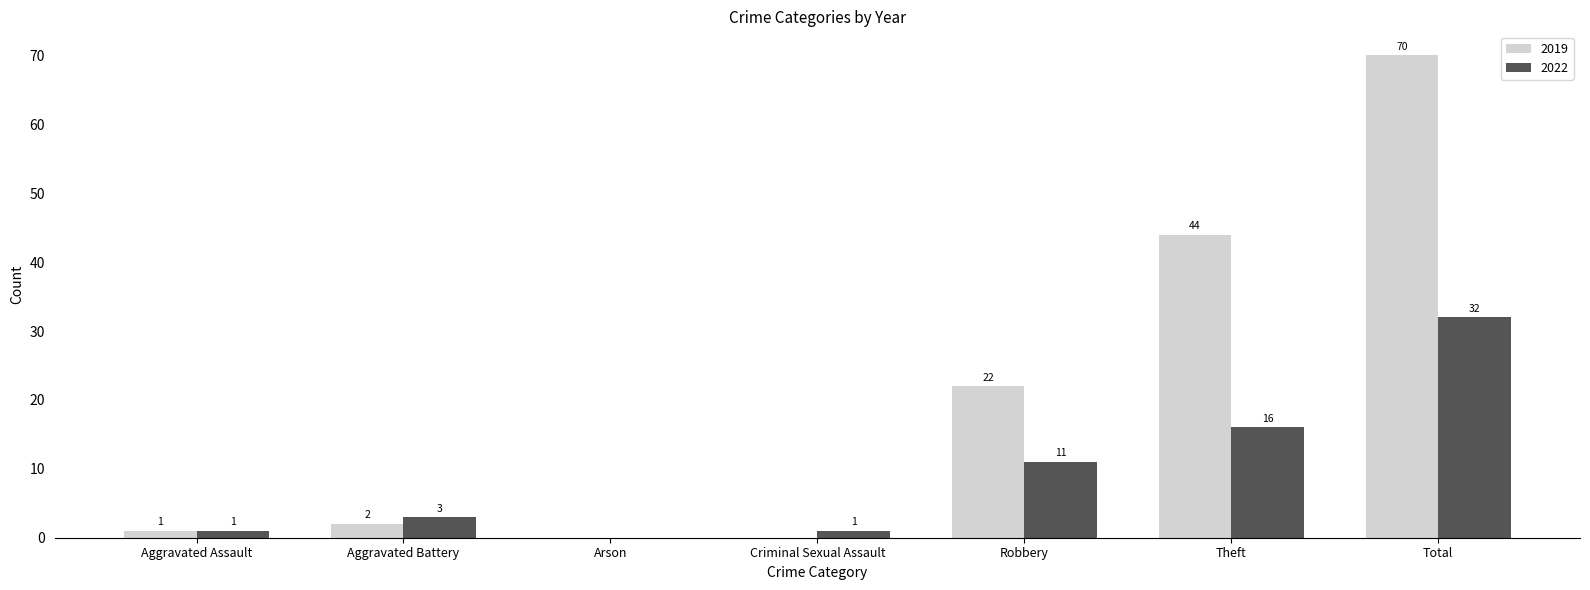

The value of 2019 at Aggravated Battery is 2. True or false?

True